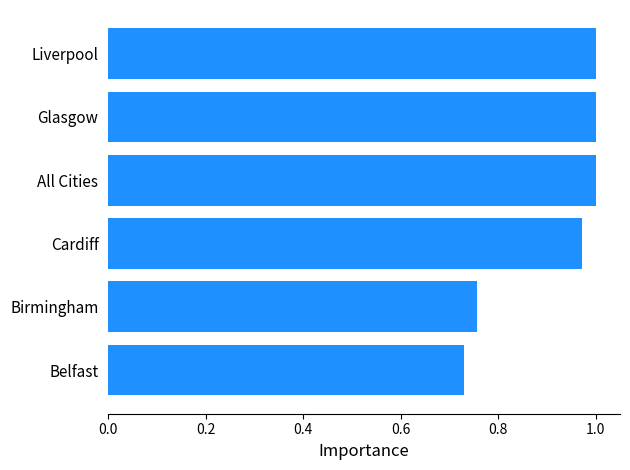

Between All Cities and Cardiff, which is larger?

All Cities